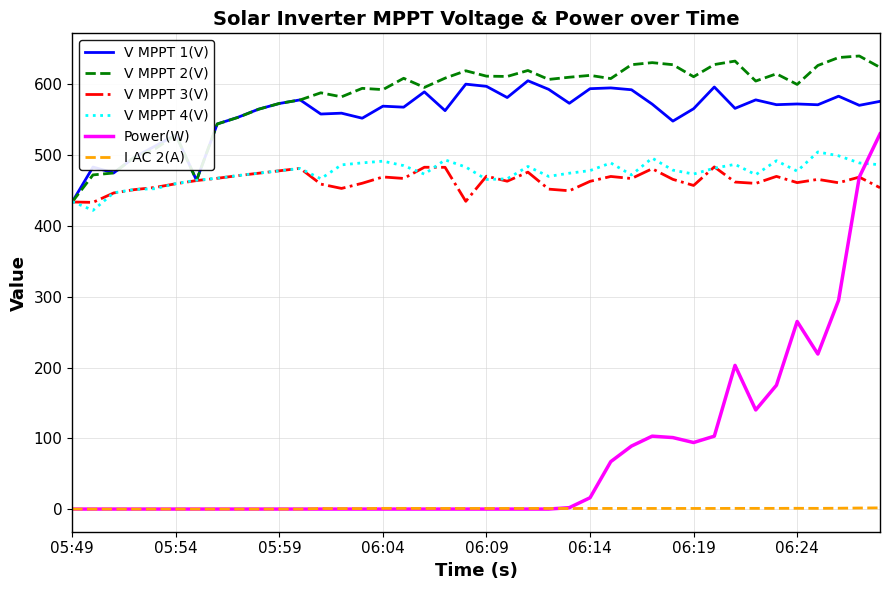

What is the maximum value shown in the chart?

640.1